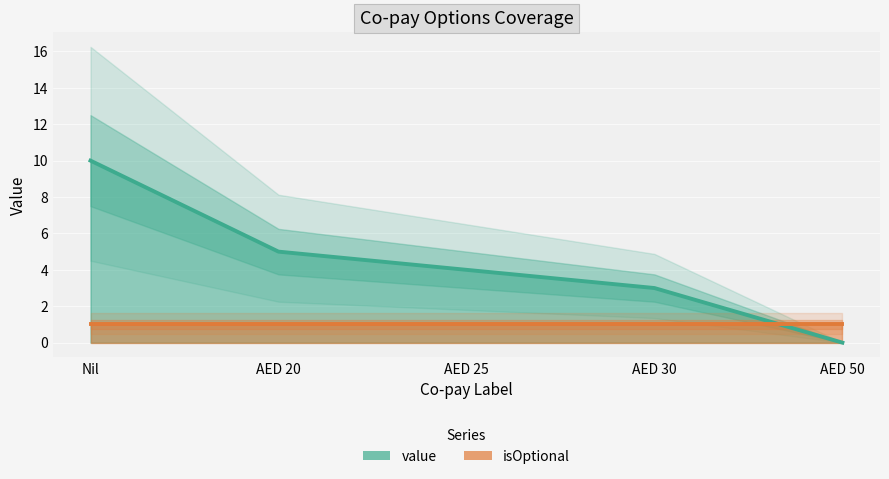

How many values are between 3 and 5?

3